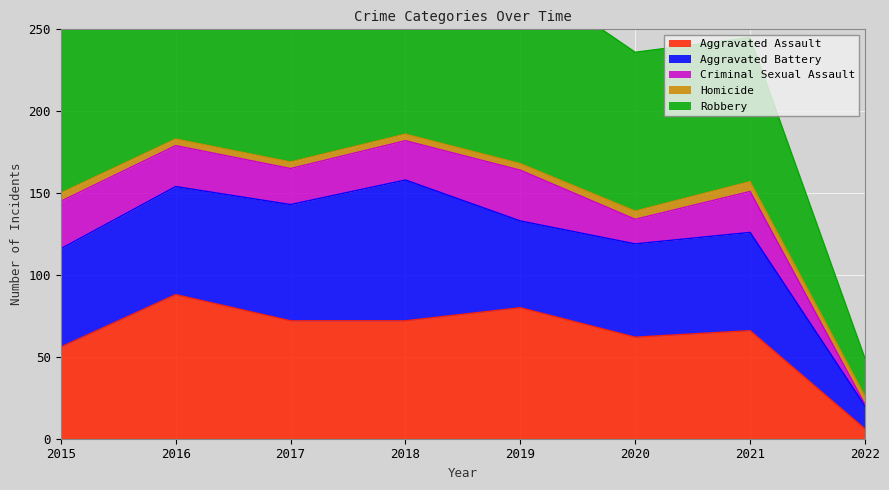

What is the value of the Criminal Sexual Assault point at the 5th from the left?

31